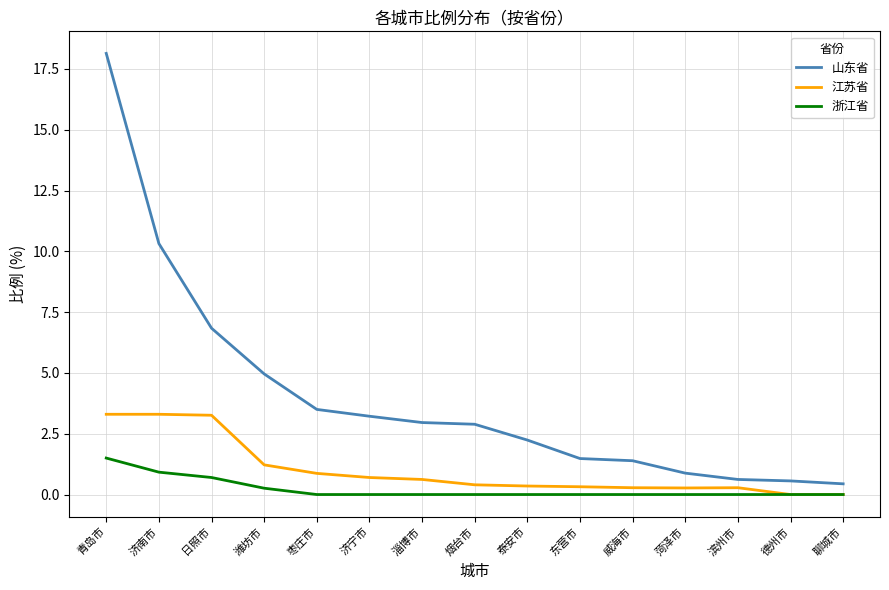

What position from the right is 济宁市?

10